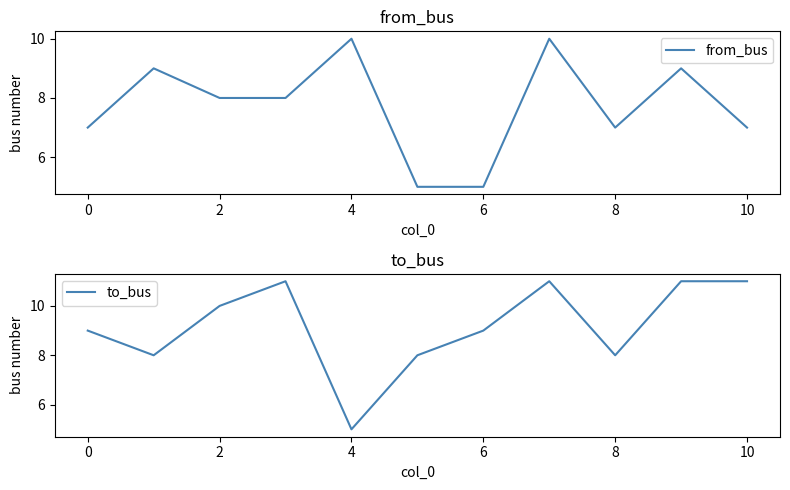

List the series in order of their overall mean, highest first.

to_bus, from_bus